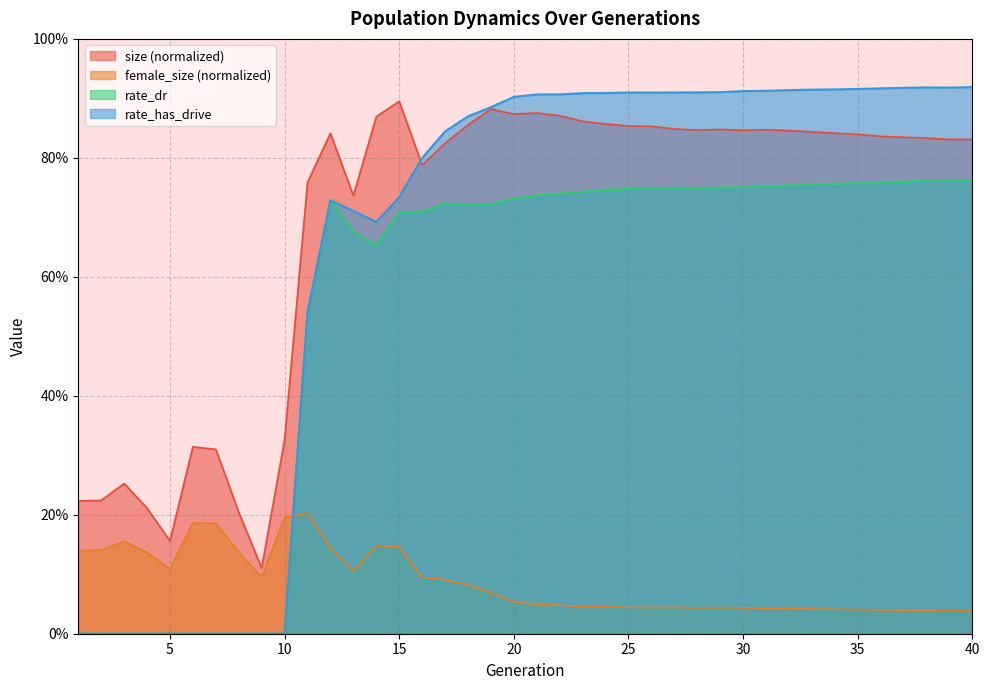

Reading left to right, what are all the values shown in this chart?

size: 0.2	0.2	0.3	0.2	0.2	0.3	0.3	0.2	0.1	0.3	0.8	0.8	0.7	0.9	0.9	0.8	0.8	0.9	0.9	0.9	0.9	0.9	0.9	0.9	0.9	0.9	0.8	0.8	0.8	0.8	0.8	0.8	0.8	0.8	0.8	0.8	0.8	0.8	0.8	0.8
female_size: 0.1	0.1	0.2	0.1	0.1	0.2	0.2	0.1	0.1	0.2	0.2	0.1	0.1	0.1	0.1	0.1	0.1	0.1	0.1	0.1	0.0	0.0	0.0	0.0	0.0	0.0	0.0	0.0	0.0	0.0	0.0	0.0	0.0	0.0	0.0	0.0	0.0	0.0	0.0	0.0
rate_dr: 0.0	0.0	0.0	0.0	0.0	0.0	0.0	0.0	0.0	0.0	0.5	0.7	0.7	0.7	0.7	0.7	0.7	0.7	0.7	0.7	0.7	0.7	0.7	0.7	0.7	0.7	0.7	0.7	0.8	0.8	0.8	0.8	0.8	0.8	0.8	0.8	0.8	0.8	0.8	0.8
rate_has_drive: 0.0	0.0	0.0	0.0	0.0	0.0	0.0	0.0	0.0	0.0	0.5	0.7	0.7	0.7	0.7	0.8	0.8	0.9	0.9	0.9	0.9	0.9	0.9	0.9	0.9	0.9	0.9	0.9	0.9	0.9	0.9	0.9	0.9	0.9	0.9	0.9	0.9	0.9	0.9	0.9